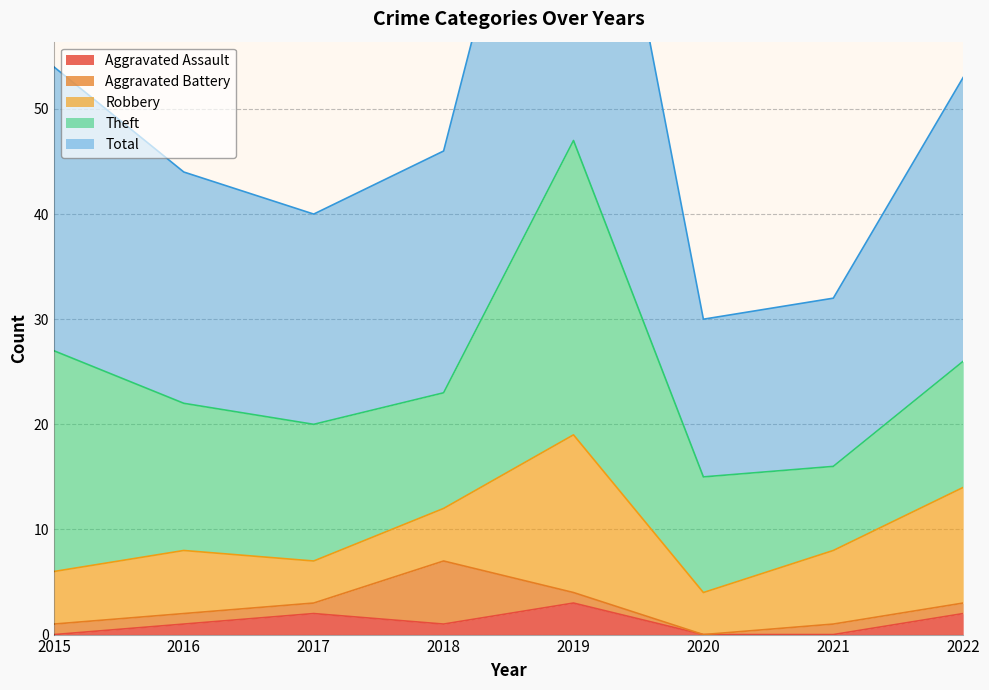

What is the difference between the maximum and minimum values in the Total series?

32